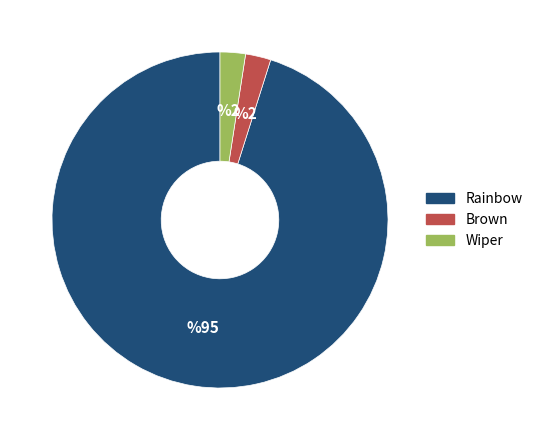

Which slice is the largest?

Rainbow